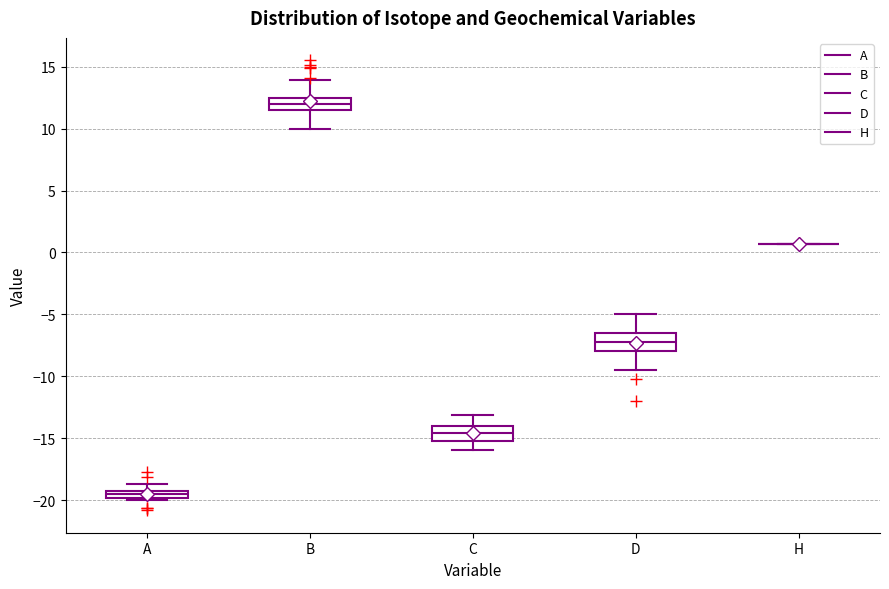

Where is the lower edge of the box for C on the y-axis? The values are not printed on the chart, so give them approximately, as read against the axis.

-15.0